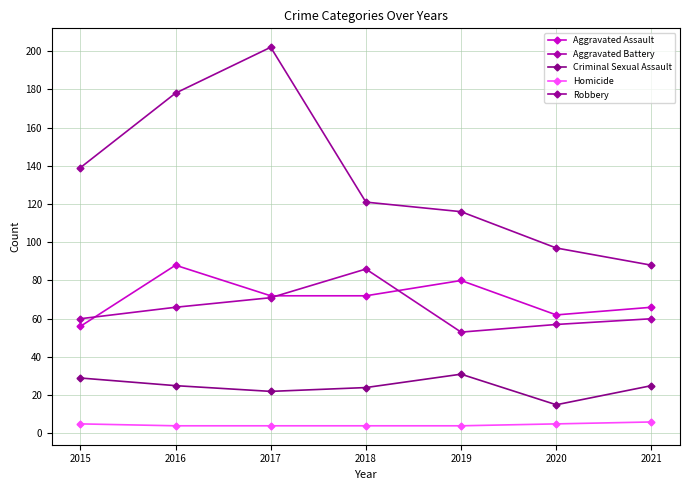

Is the value of Robbery at 2019 greater than the value of Homicide at 2017?

Yes